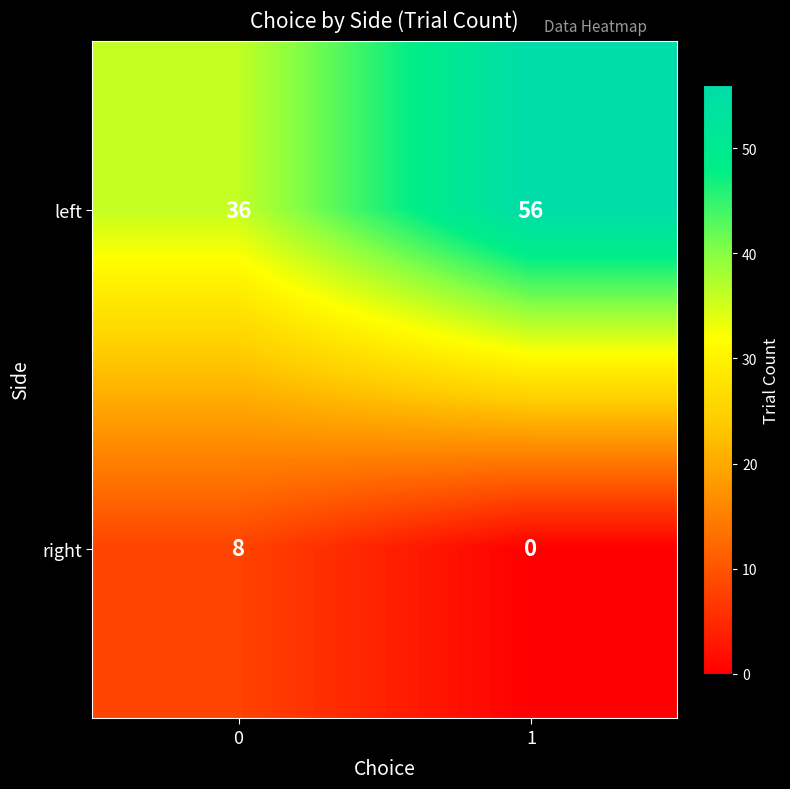

Which series has the largest total across all categories?

left